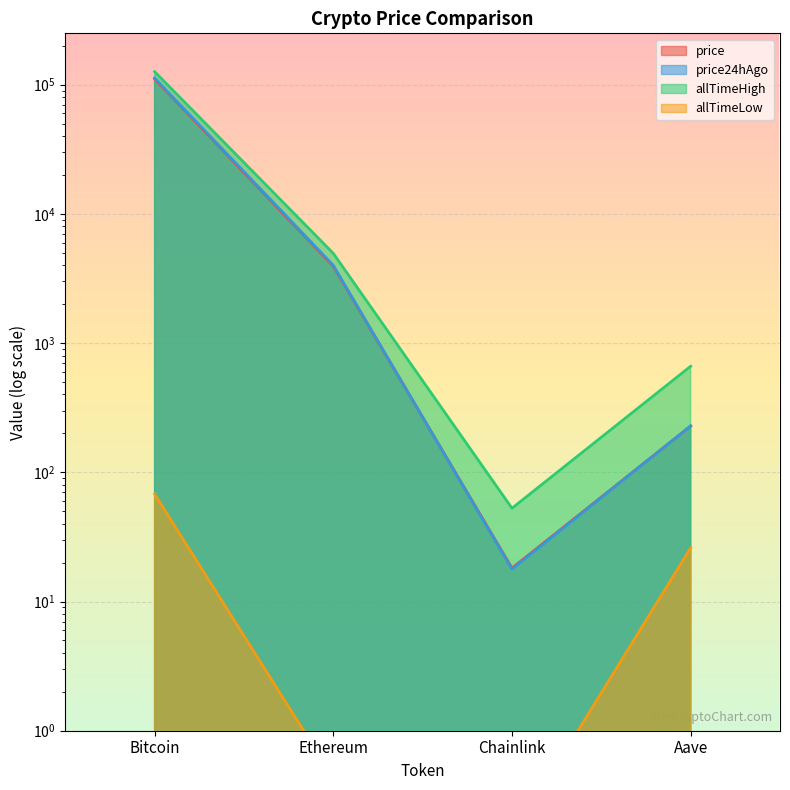

List the labels in order of allTimeLow value, largest first.

Bitcoin, Aave, Ethereum, Chainlink